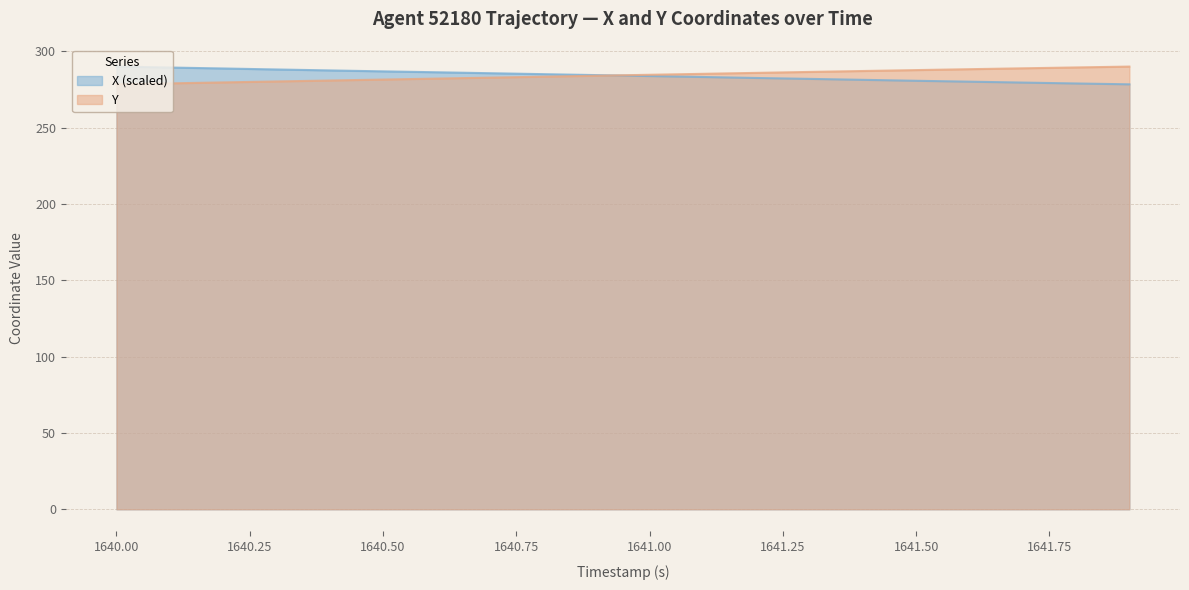

What is the highest value of the Y series?

290.0